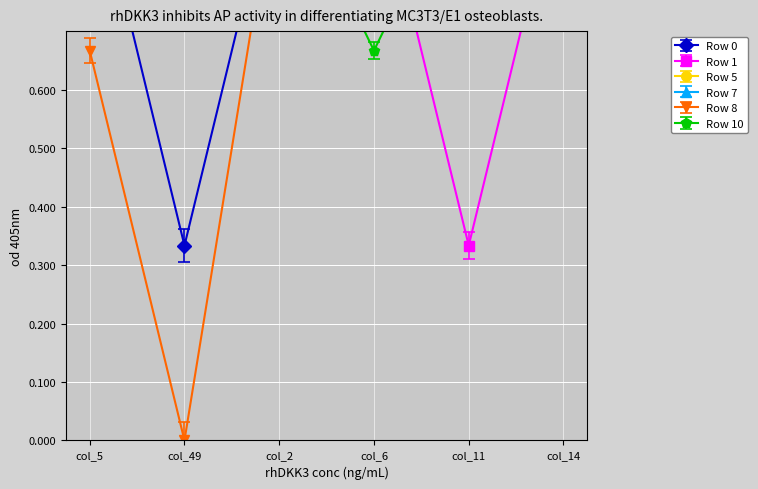

At which label does Row 1 reach its minimum?

col_11